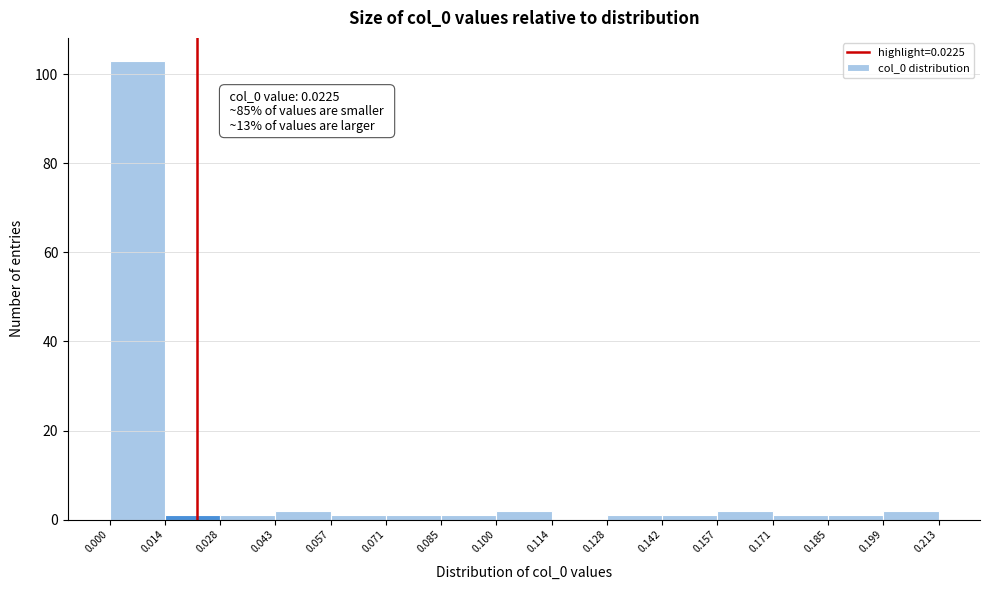

Which range on the x-axis has the tallest bar?

0.000 to 0.014